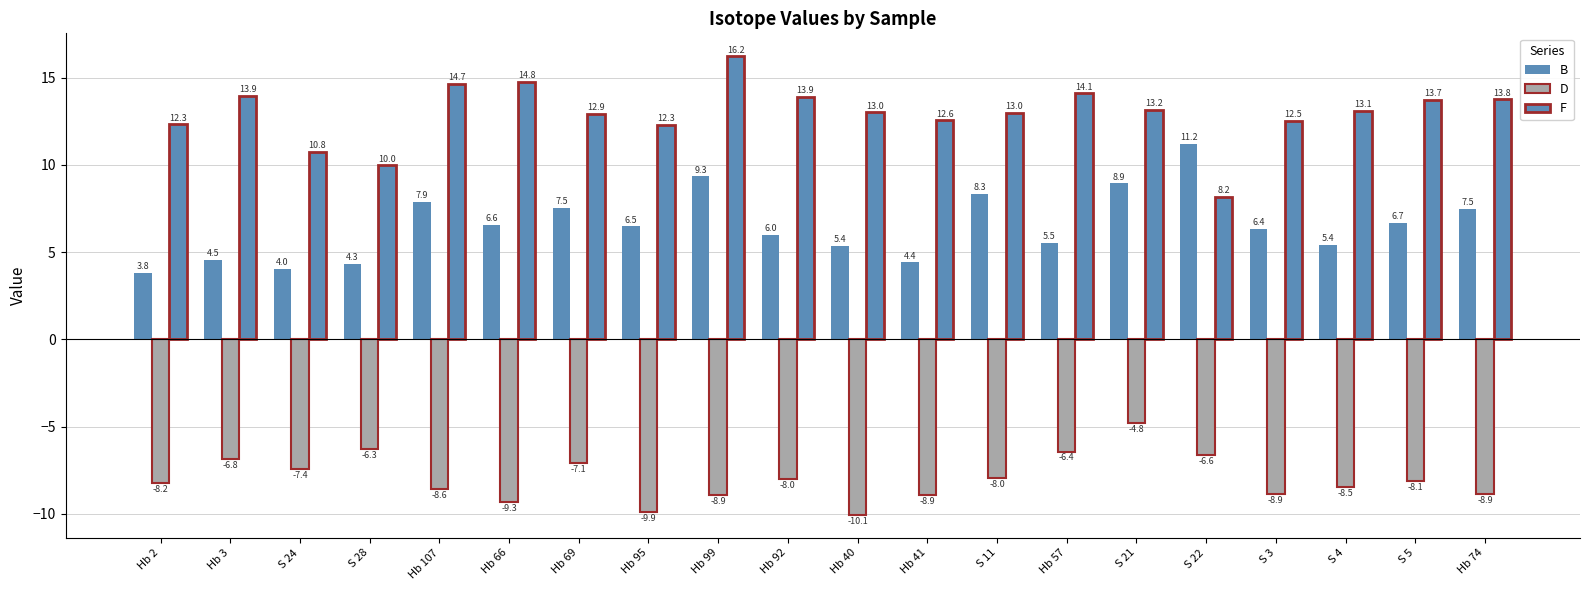

Which has a higher value, S 5 or S 28?

S 5